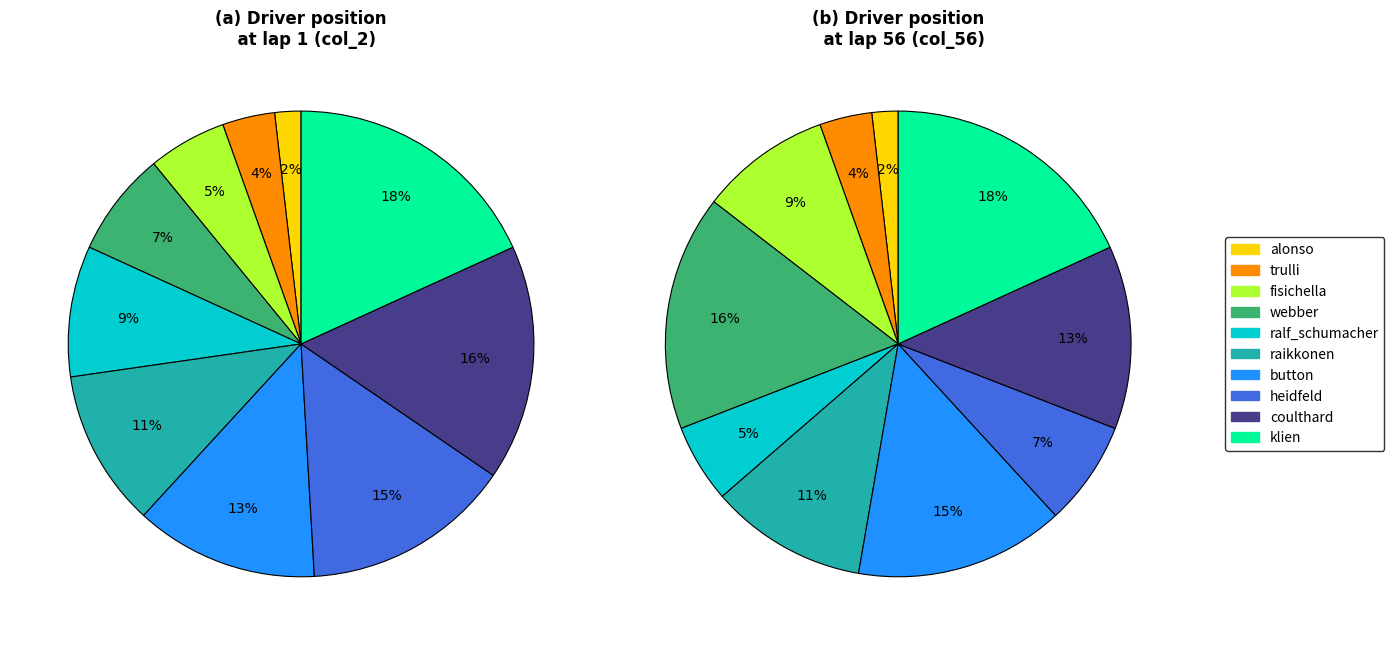

Does any single category account for the majority?

No